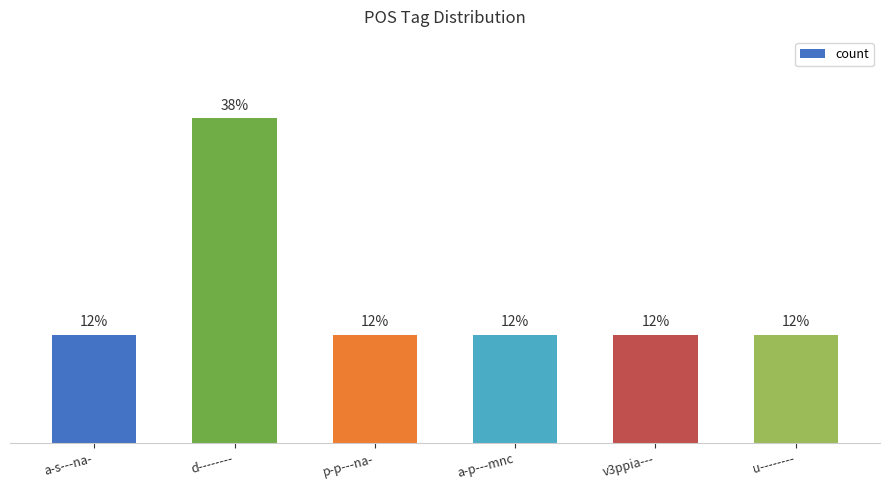

Is it true that the value at v3ppia--- is 2?

False